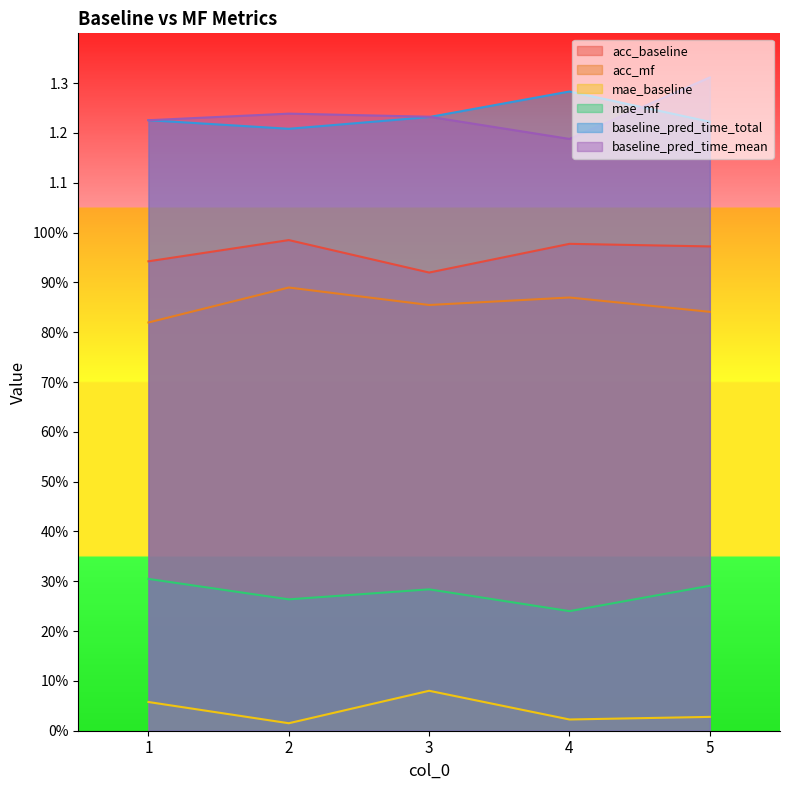

Count the baseline_pred_time_mean values in the range 1 to 2.

5